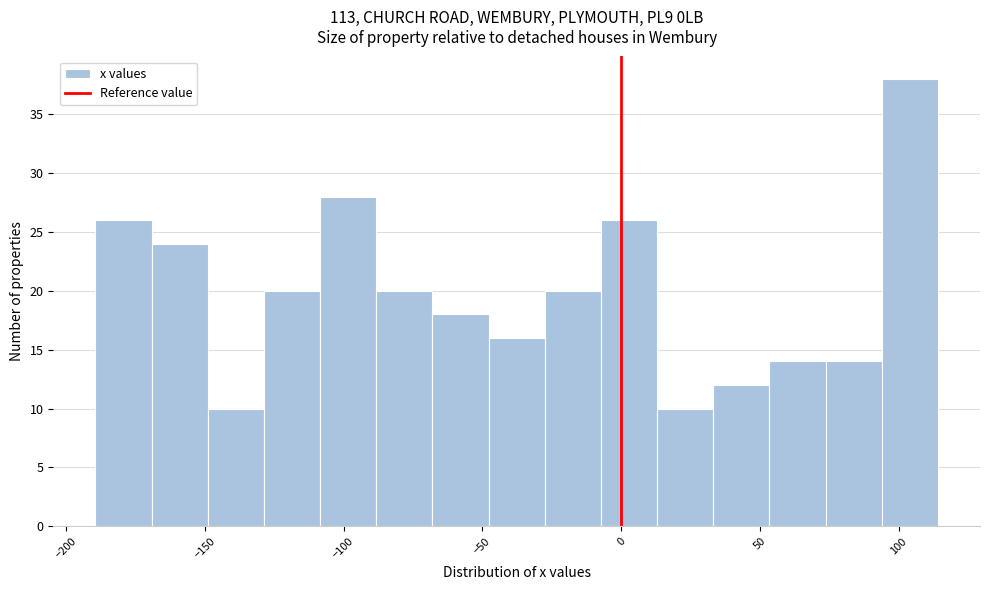

Reading left to right, transcribe this chart: for each bar, give the range it covers on the x-axis and its height. Neither the bar edges nor the heights are printed on the chart, so give them approximately, as read against the axes.

-190 to -170: 26
-170 to -150: 24
-150 to -130: 10
-130 to -110: 20
-110 to -90: 28
-90 to -70: 20
-70 to -50: 18
-50 to -30: 16
-30 to -5: 20
-5 to 15: 26
15 to 35: 10
35 to 55: 12
55 to 75: 14
75 to 95: 14
95 to 115: 38